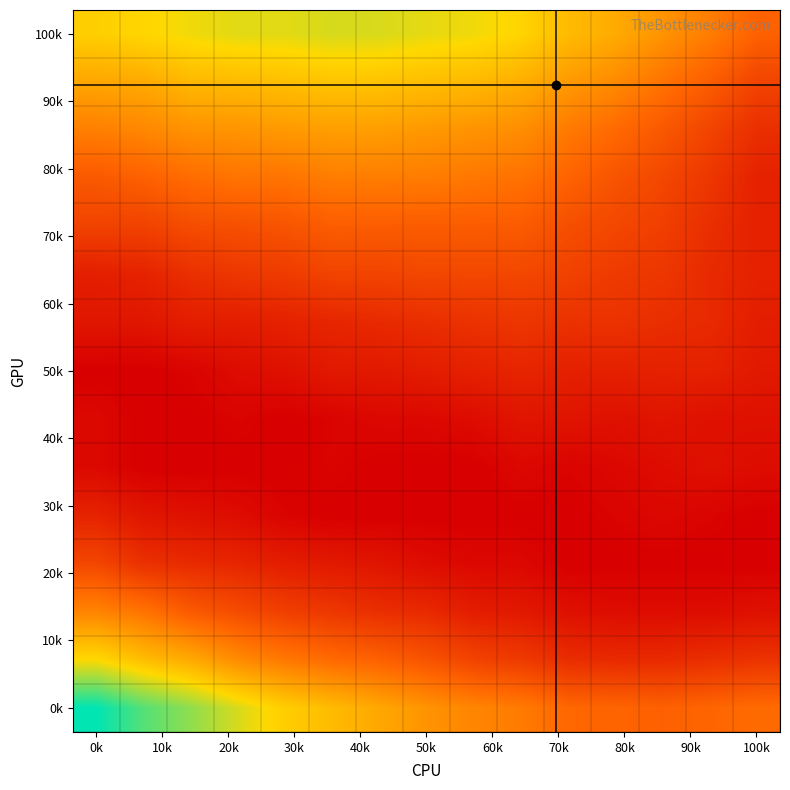

What is the greatest value displayed?

0.1